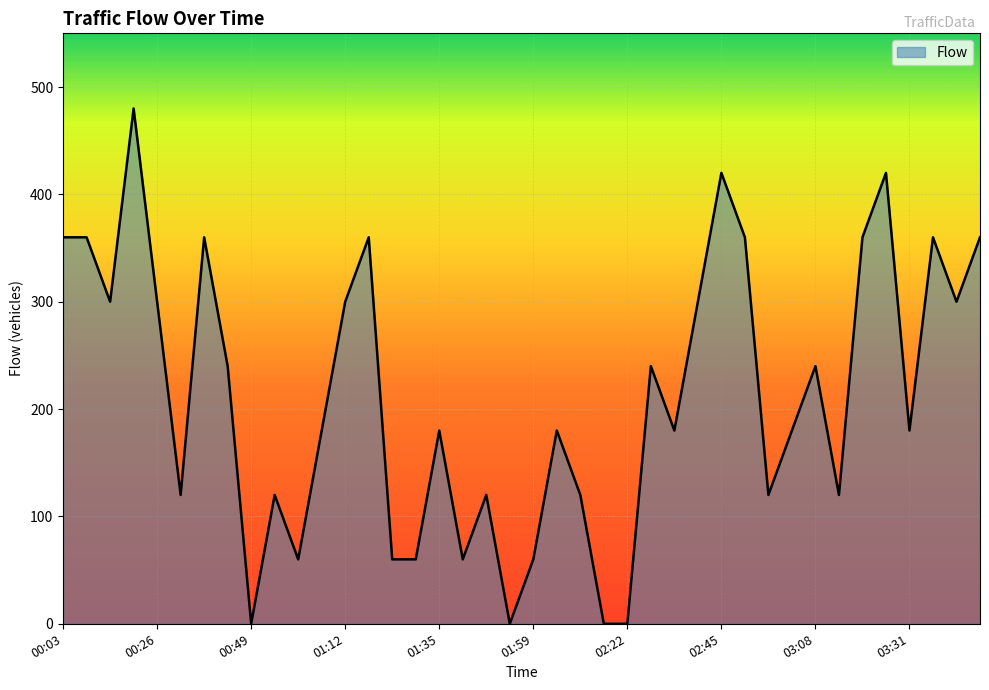

What is the maximum value shown in the chart?

480